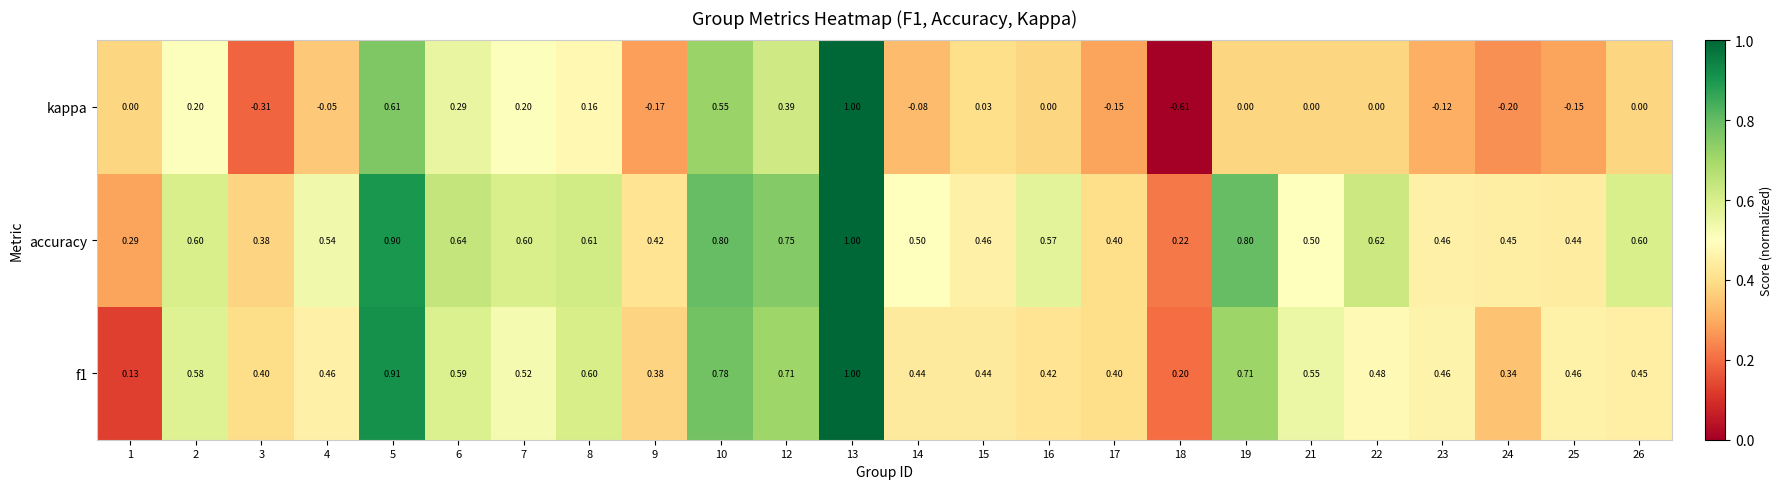

Which category has the highest value across all series?

13